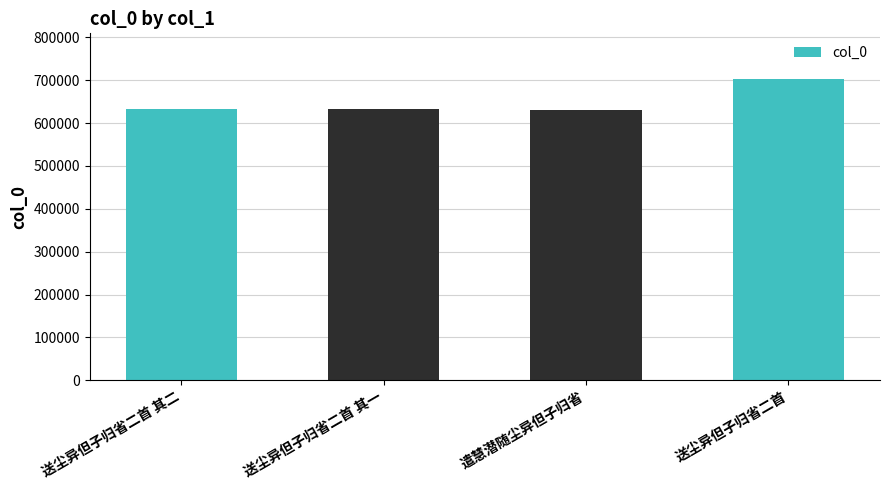

The value at 送尘异但子归省二首 其二 is 631669. True or false?

True